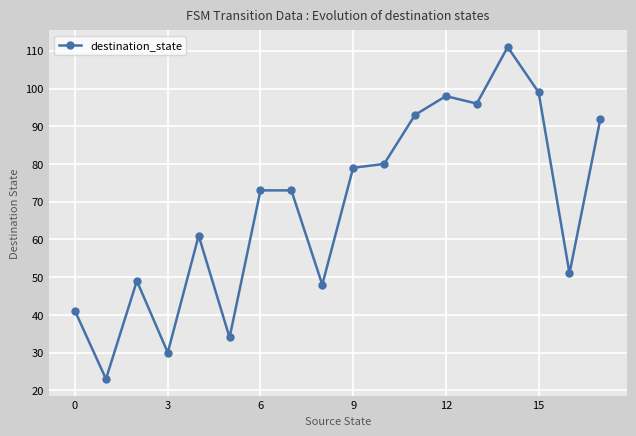

What is the value of the 5th point from the left?

61